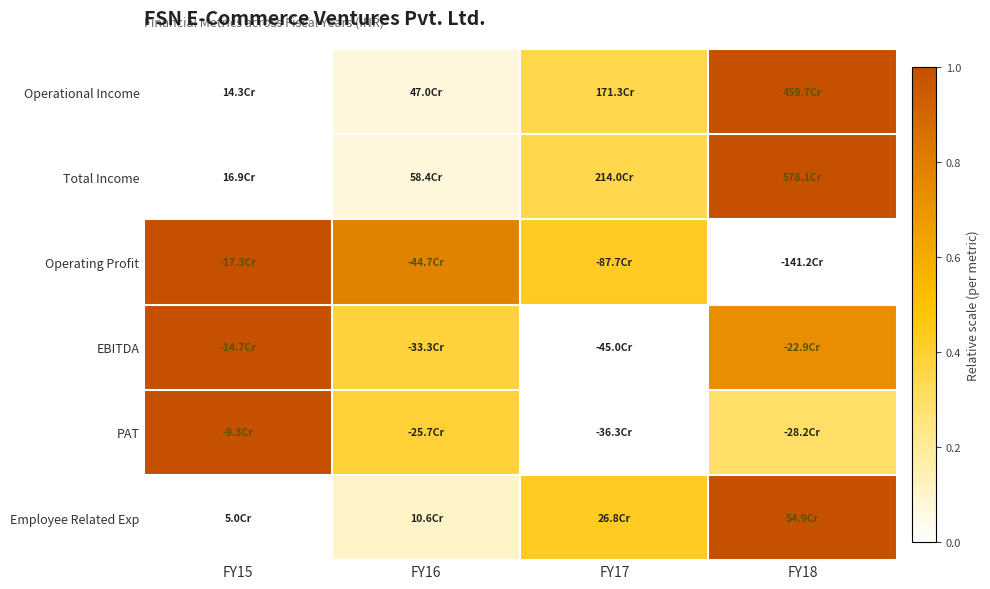

Reading left to right, what are all the values shown in this chart?

Operational Income: FY15=0.0	FY16=0.1	FY17=0.4	FY18=1.0
Total Income: FY15=0.0	FY16=0.1	FY17=0.4	FY18=1.0
Operating Profit: FY15=1.0	FY16=0.8	FY17=0.4	FY18=0.0
EBITDA: FY15=1.0	FY16=0.4	FY17=0.0	FY18=0.7
PAT: FY15=1.0	FY16=0.4	FY17=0.0	FY18=0.3
Employee Related Exp: FY15=0.0	FY16=0.1	FY17=0.4	FY18=1.0